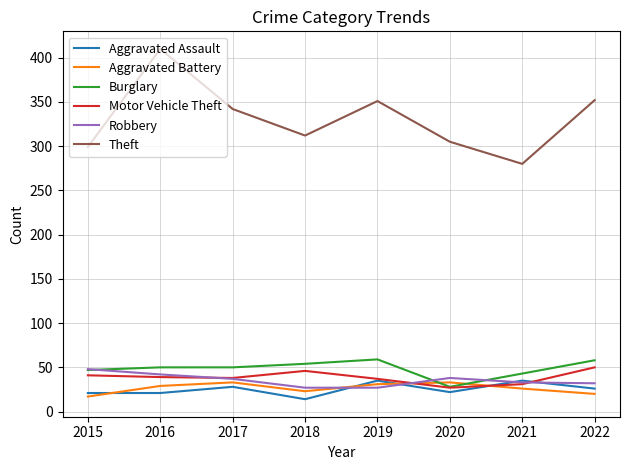

At which category is the sum across all series the highest?

2016